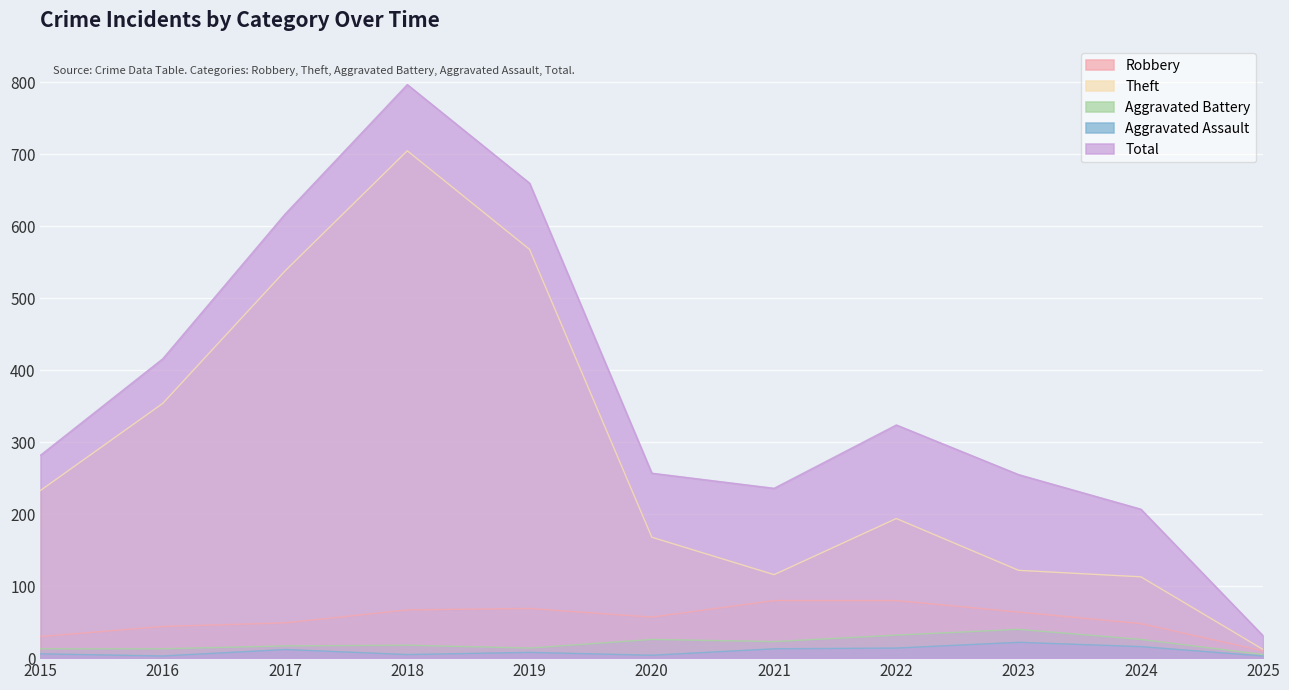

Read the Theft value at 2025, to the nearest 10.

10